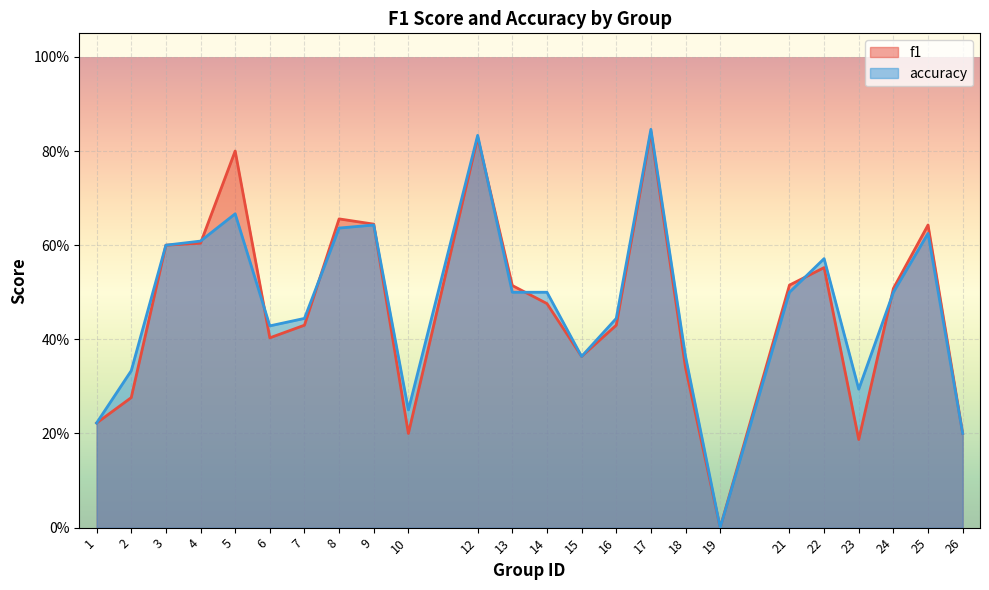

What is the maximum value shown in the chart?

0.8